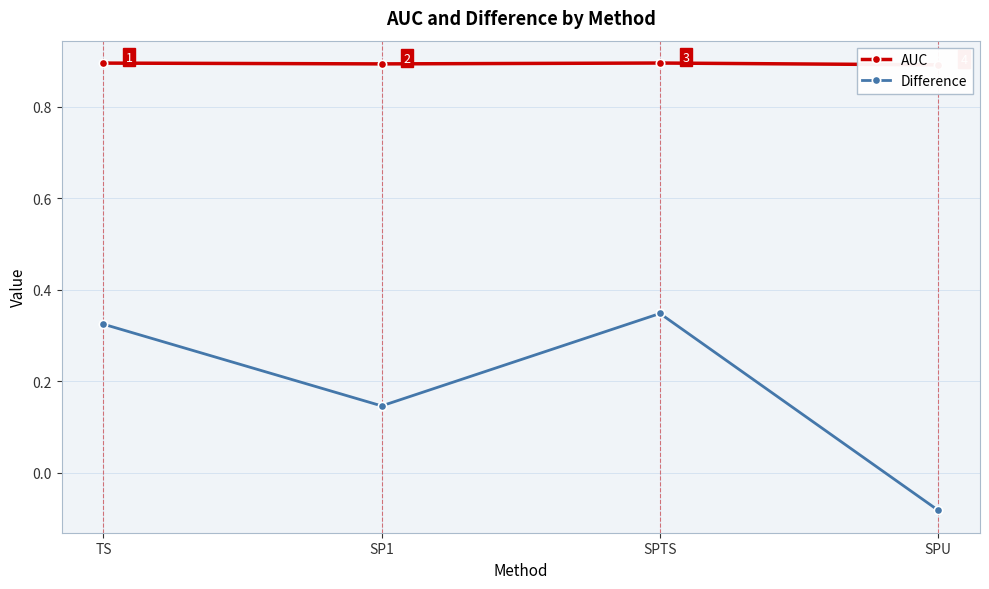

What is the sum of the AUC values at SPTS and SPU?

1.8